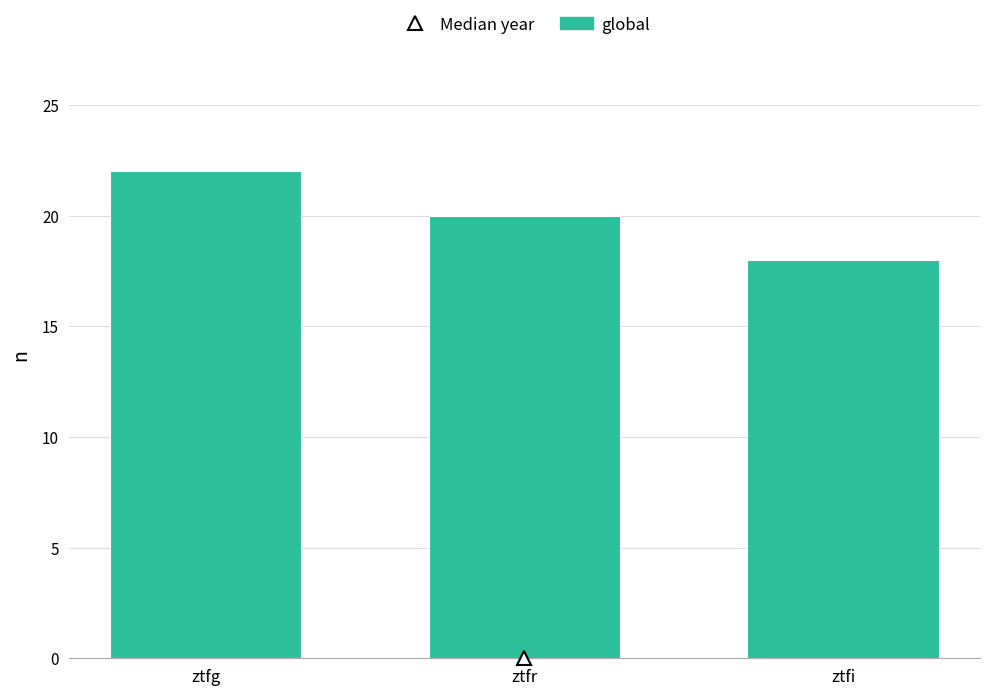

Reading left to right, extract all data points from this chart.

ztfg=22	ztfr=20	ztfi=18